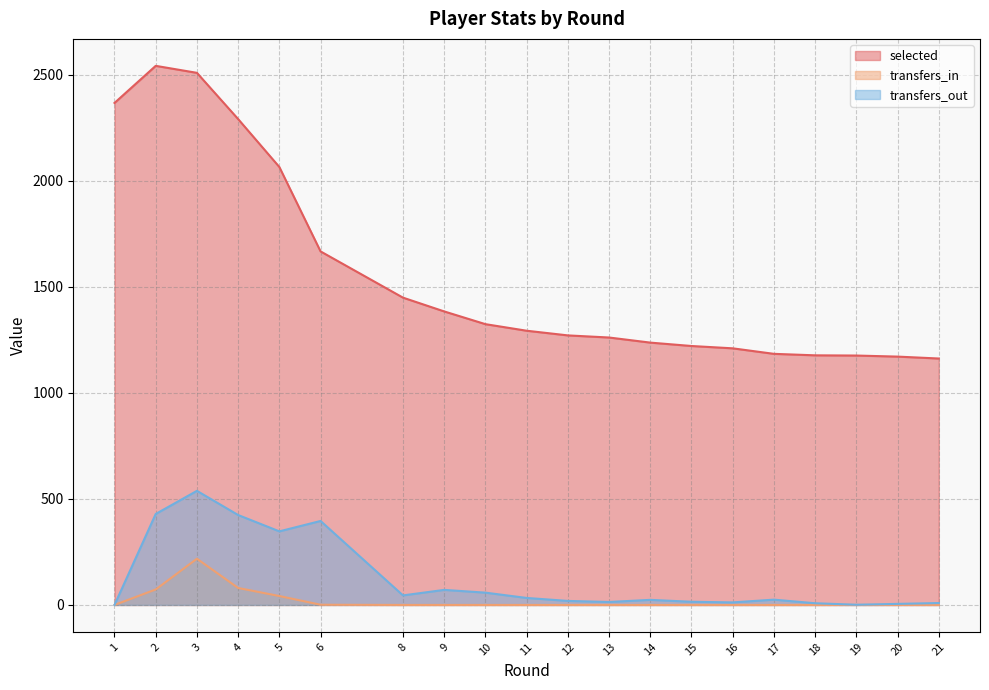

How many values in the transfers_out series exceed 25?

9